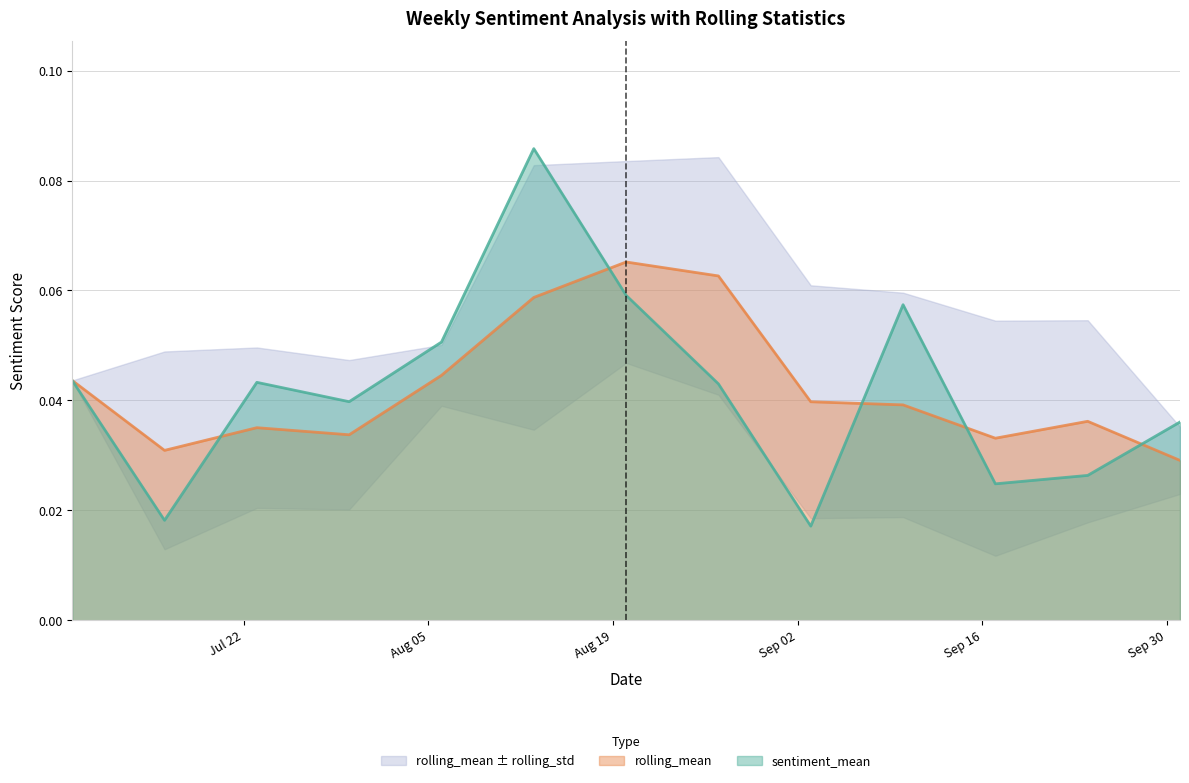

Which series has the largest total across all categories?

rolling_mean